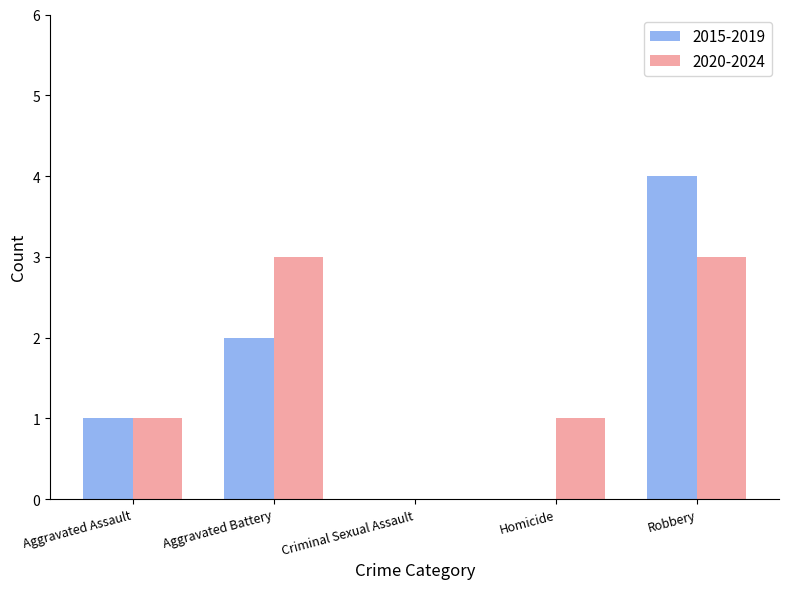

What is the maximum value shown in the chart?

4